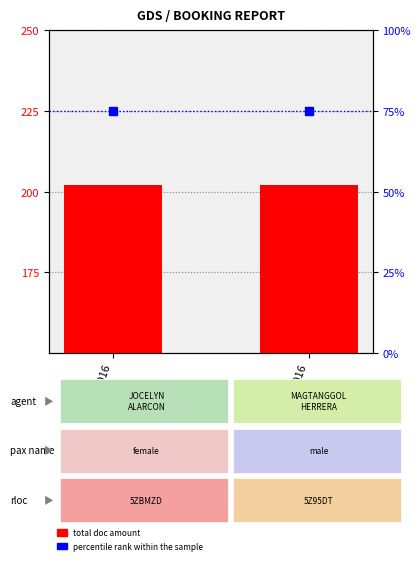

What is the spread (max minus min) of values at 032506 016?

127